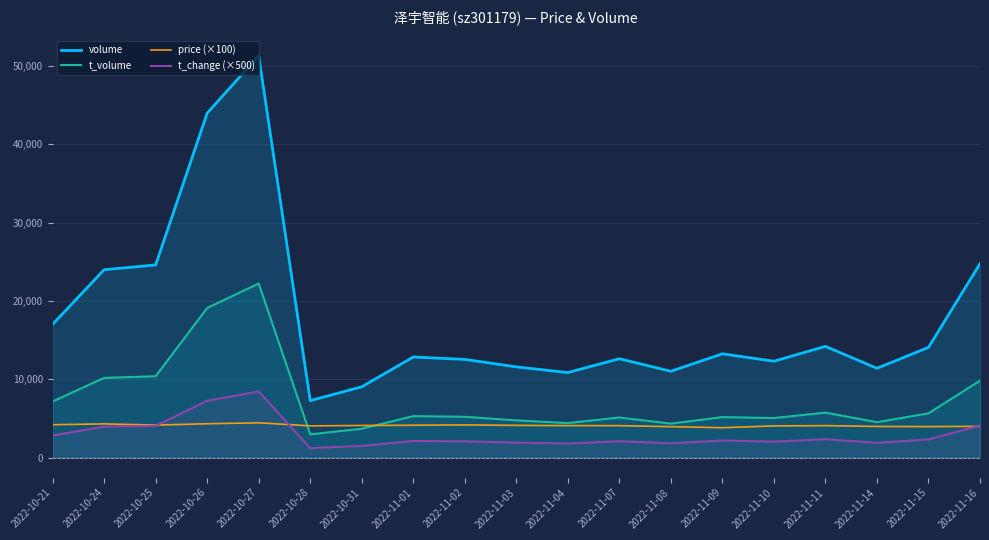

The value of t_volume at 2022-10-27 is 22225.0. True or false?

True